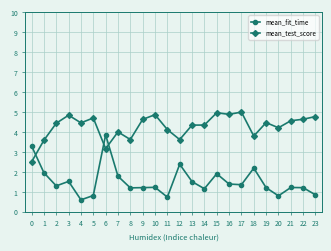

What is the difference between the highest and lowest values at 7?

2.2